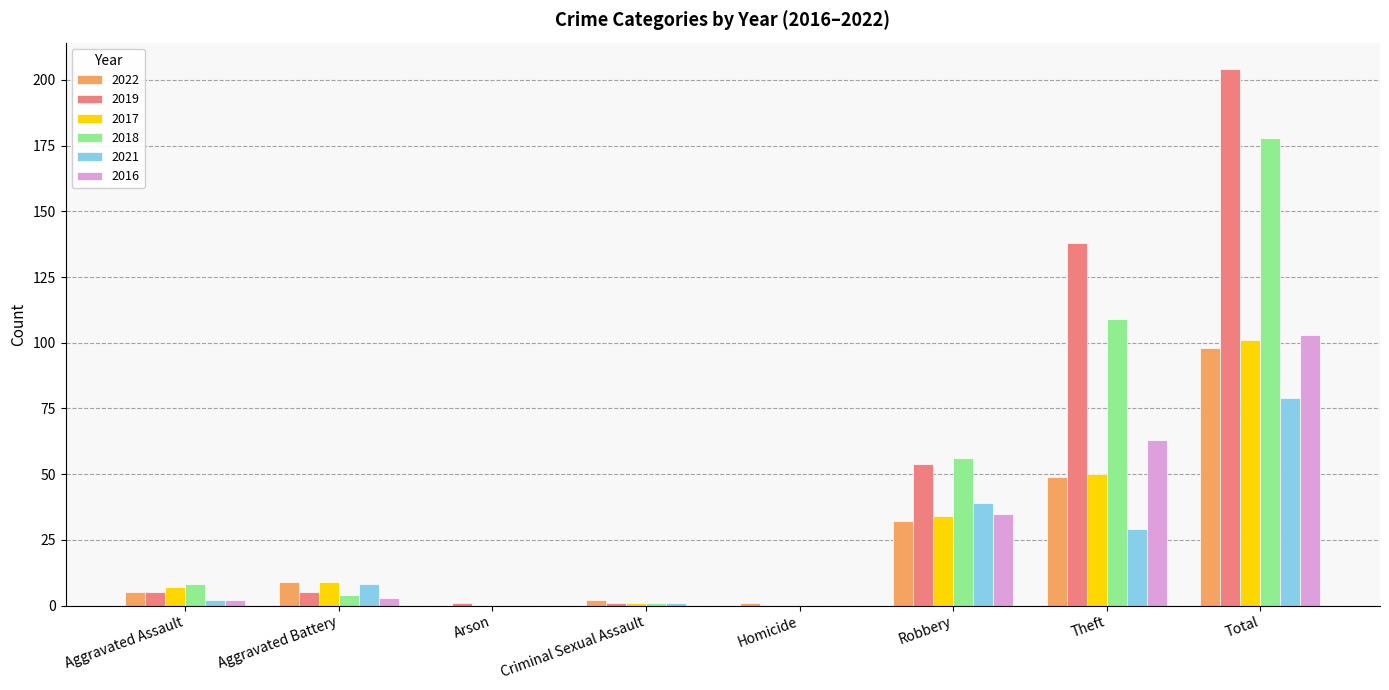

What is the sum of the 2019 values at Aggravated Assault and Homicide?

5